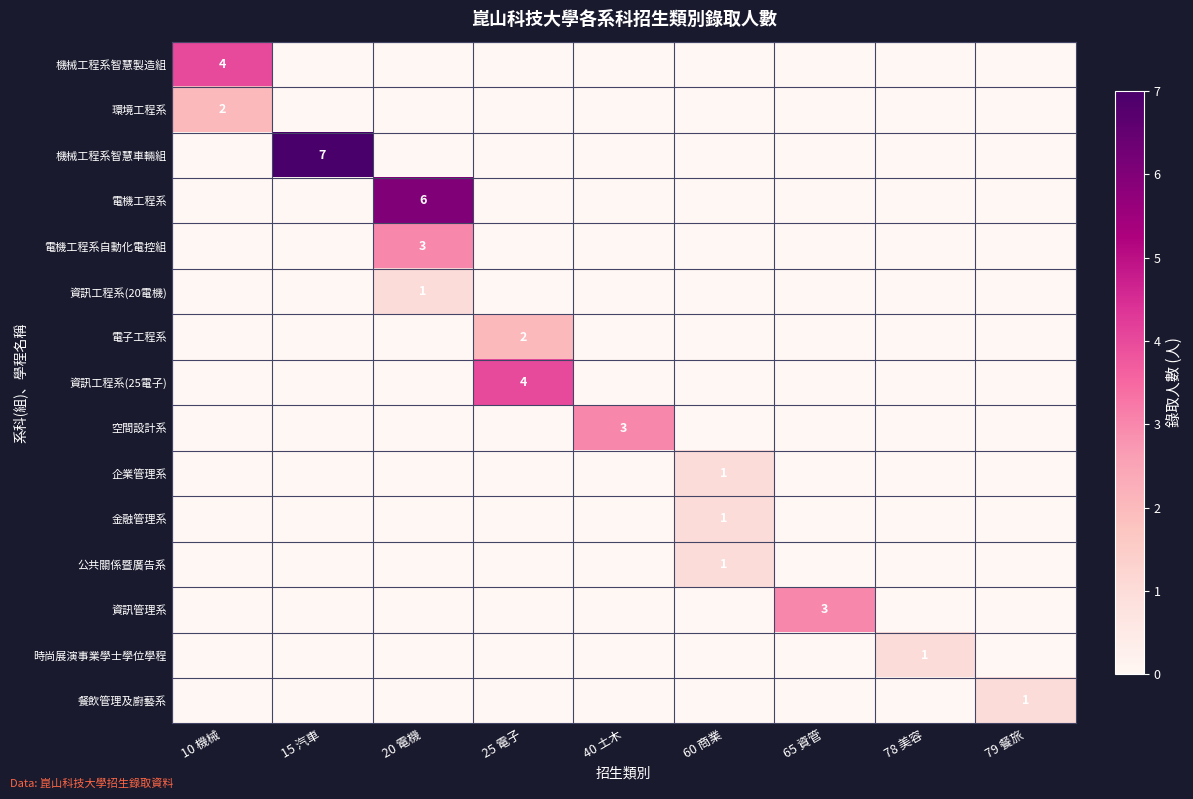

What is the maximum value shown in the chart?

7